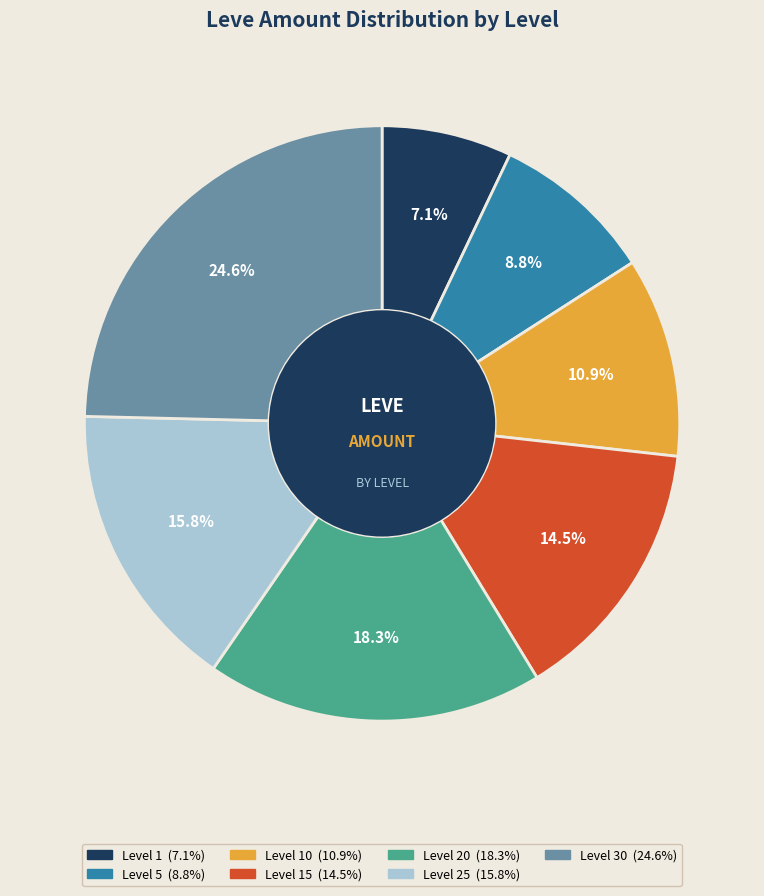

Does any single category account for the majority?

No